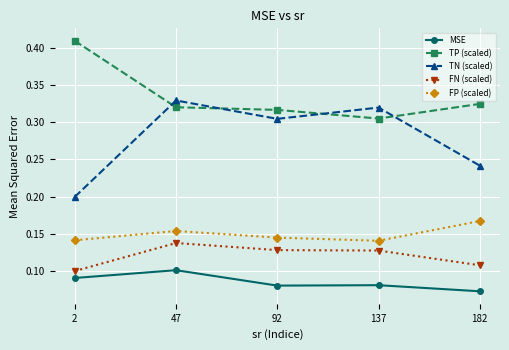

How many FP (scaled) values are between 0 and 1?

5